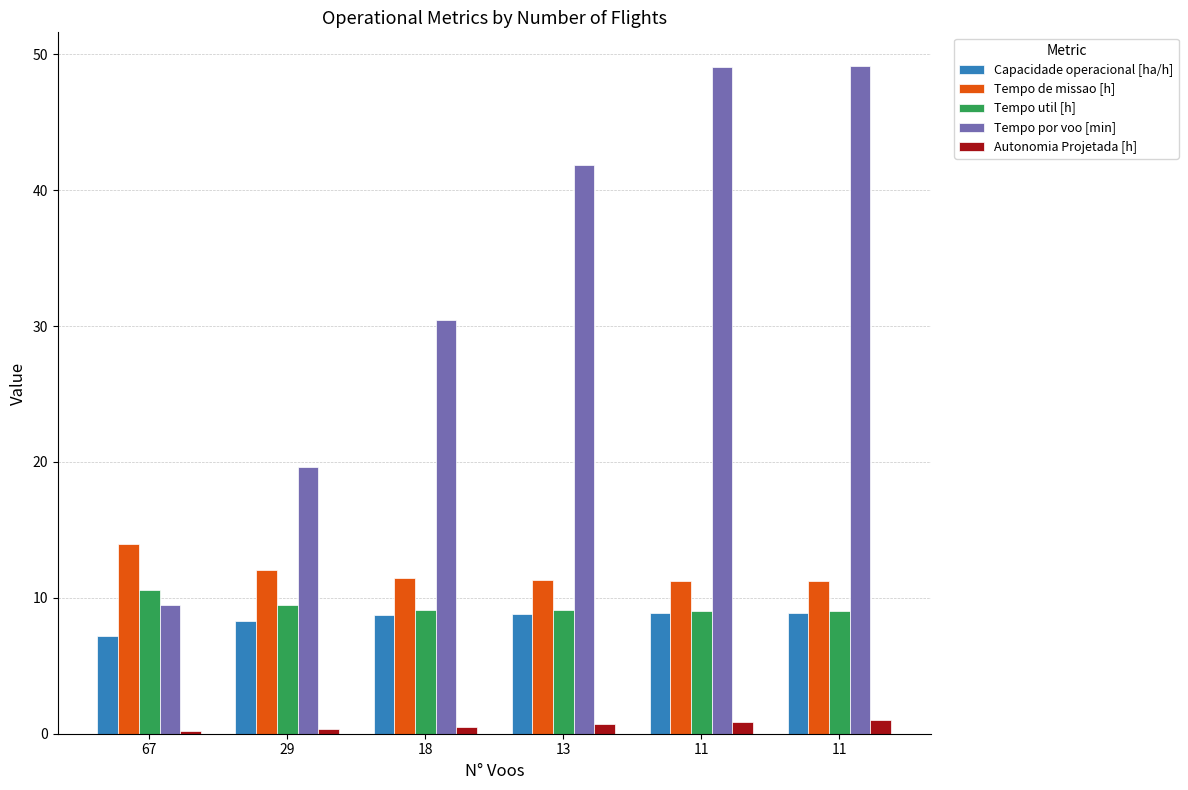

Rank the series at 18 from lowest to highest value.

Autonomia Projetada [h], Capacidade operacional [ha/h], Tempo util [h], Tempo de missao [h], Tempo por voo [min]